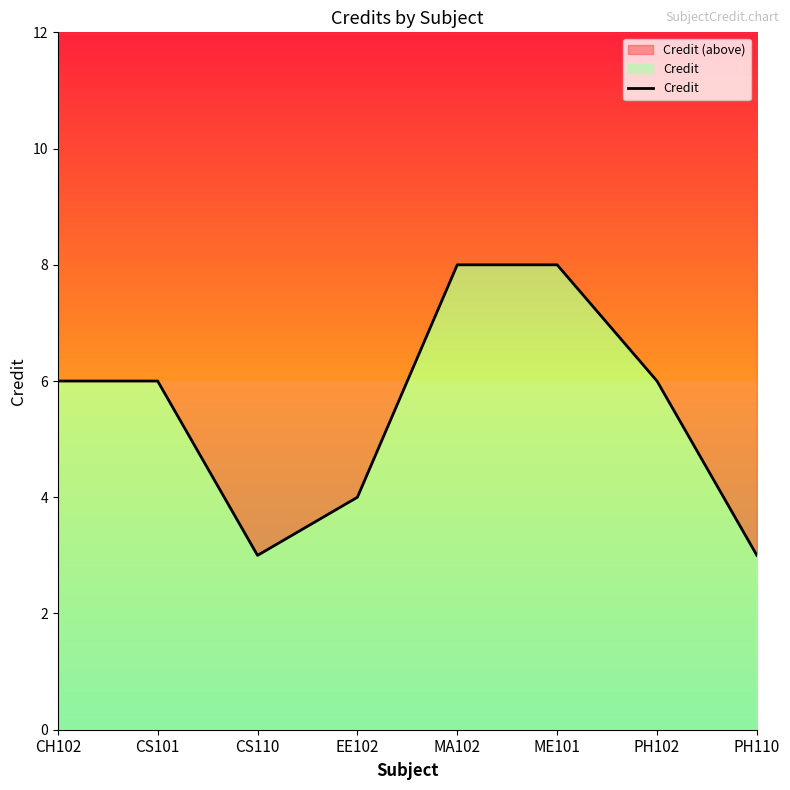

Reading left to right, extract all data points from this chart.

6	6	3	4	8	8	6	3